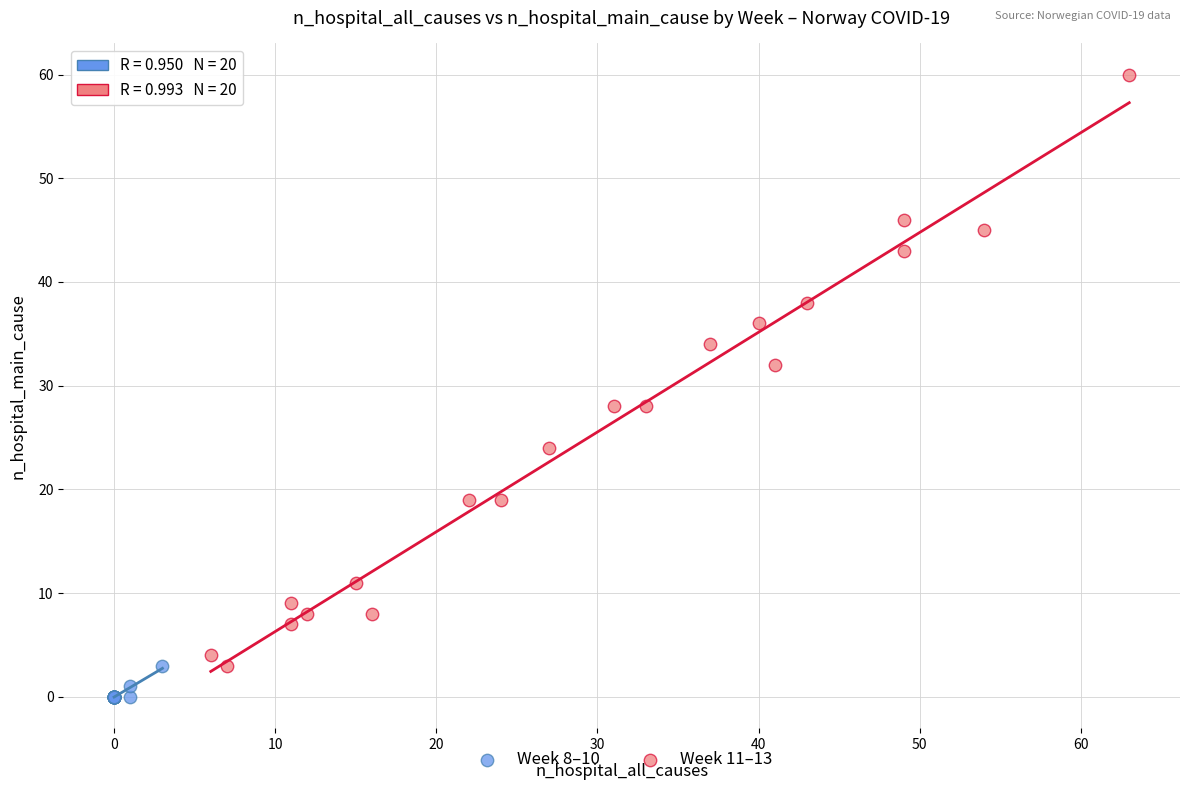

Which series contains the highest Y value?

Week 11–13